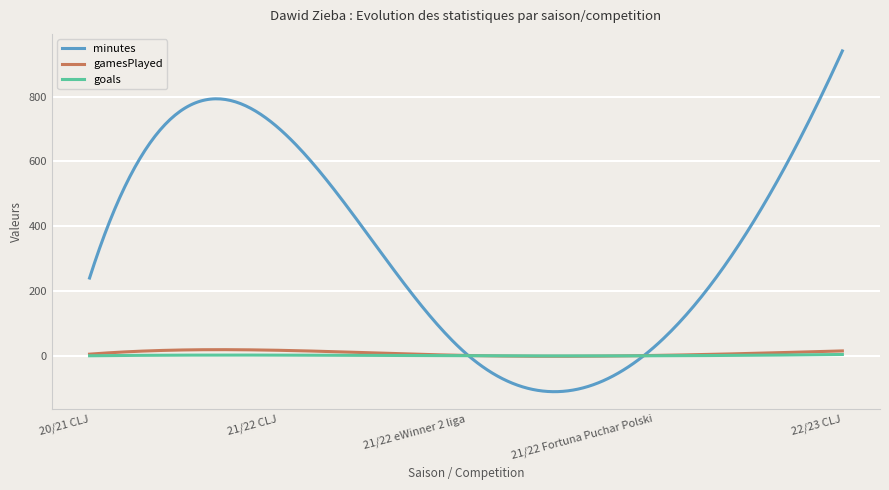

Which series has the largest total across all categories?

minutes